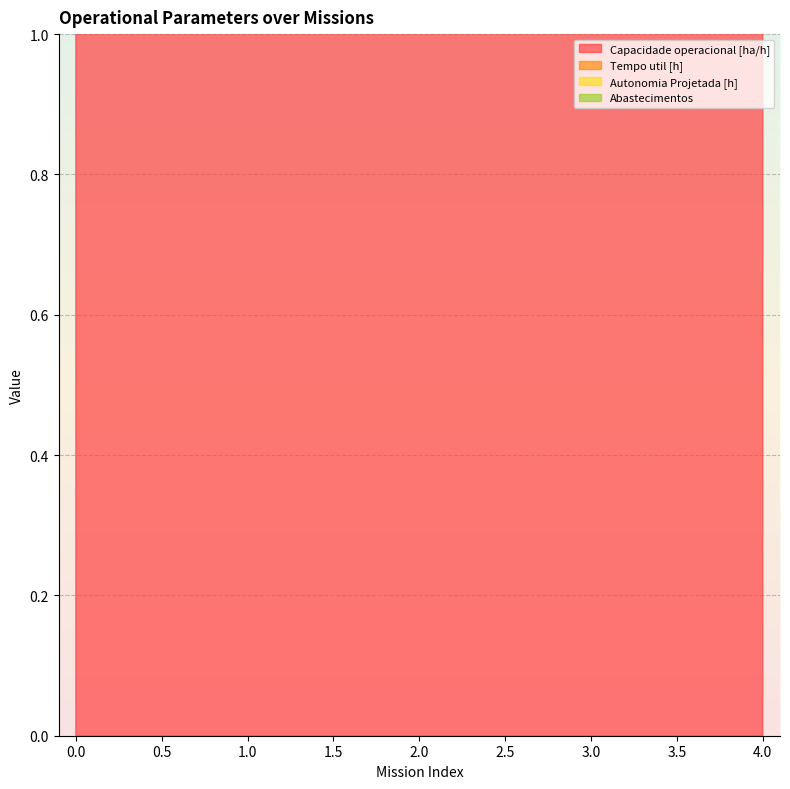

True or false: Capacidade operacional [ha/h] has a value of 4.9 at 1.

True